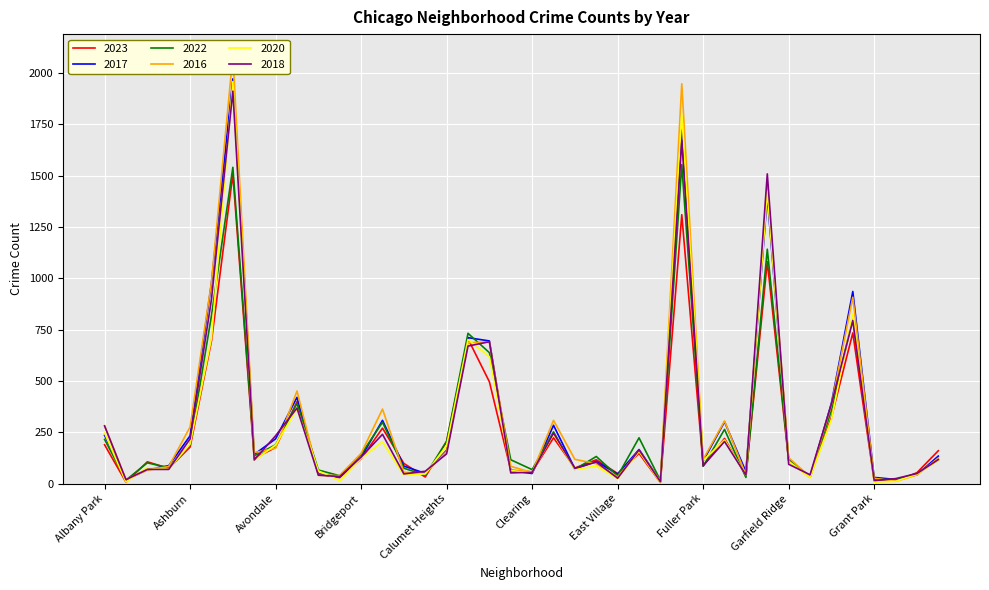

How many lines are shown in the chart?

6